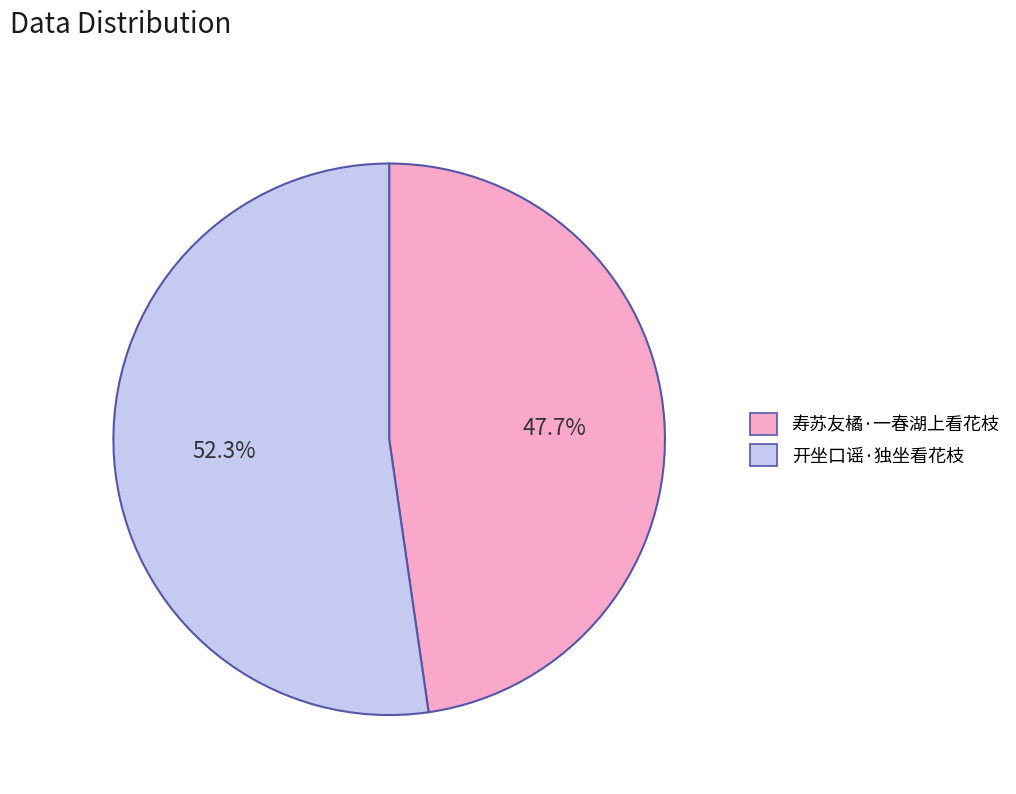

How many slices are in this pie chart?

2